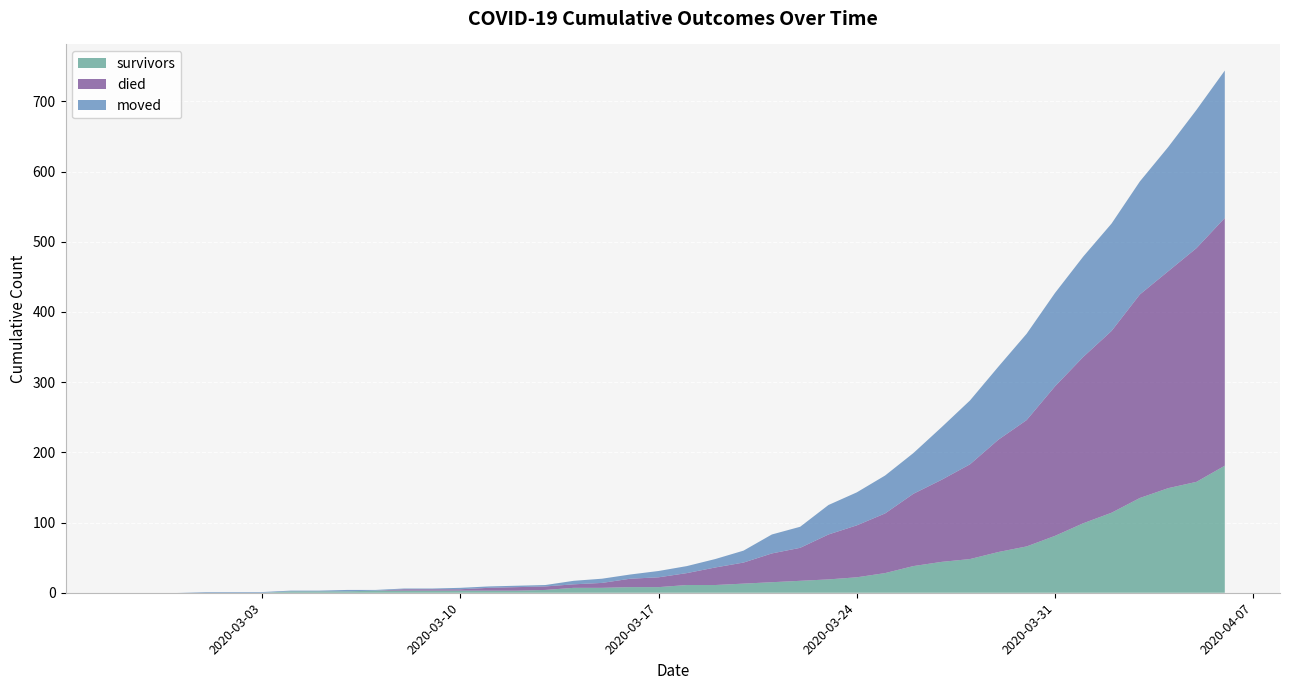

Reading left to right, transcribe all the data shown in this chart.

survivors: 2020-02-27=0	2020-02-28=0	2020-02-29=0	2020-03-01=0	2020-03-02=0	2020-03-03=0	2020-03-04=2	2020-03-05=2	2020-03-06=2	2020-03-07=3	2020-03-08=3	2020-03-09=3	2020-03-10=3	2020-03-11=3	2020-03-12=3	2020-03-13=4	2020-03-14=7	2020-03-15=7	2020-03-16=8	2020-03-17=8	2020-03-18=11	2020-03-19=11	2020-03-20=13	2020-03-21=15	2020-03-22=17	2020-03-23=19	2020-03-24=22	2020-03-25=28	2020-03-26=38	2020-03-27=44	2020-03-28=48	2020-03-29=58	2020-03-30=66	2020-03-31=81	2020-04-01=99	2020-04-02=114	2020-04-03=135	2020-04-04=149	2020-04-05=158	2020-04-06=181
died: 2020-02-27=0	2020-02-28=0	2020-02-29=0	2020-03-01=0	2020-03-02=0	2020-03-03=0	2020-03-04=0	2020-03-05=0	2020-03-06=0	2020-03-07=0	2020-03-08=2	2020-03-09=2	2020-03-10=2	2020-03-11=4	2020-03-12=5	2020-03-13=5	2020-03-14=5	2020-03-15=7	2020-03-16=12	2020-03-17=14	2020-03-18=17	2020-03-19=25	2020-03-20=30	2020-03-21=41	2020-03-22=47	2020-03-23=64	2020-03-24=74	2020-03-25=85	2020-03-26=103	2020-03-27=117	2020-03-28=135	2020-03-29=160	2020-03-30=180	2020-03-31=213	2020-04-01=237	2020-04-02=259	2020-04-03=290	2020-04-04=309	2020-04-05=333	2020-04-06=353
moved: 2020-02-27=0	2020-02-28=0	2020-02-29=0	2020-03-01=1	2020-03-02=1	2020-03-03=1	2020-03-04=1	2020-03-05=1	2020-03-06=2	2020-03-07=1	2020-03-08=1	2020-03-09=1	2020-03-10=2	2020-03-11=2	2020-03-12=2	2020-03-13=2	2020-03-14=5	2020-03-15=6	2020-03-16=6	2020-03-17=9	2020-03-18=10	2020-03-19=12	2020-03-20=17	2020-03-21=27	2020-03-22=30	2020-03-23=42	2020-03-24=47	2020-03-25=54	2020-03-26=58	2020-03-27=75	2020-03-28=91	2020-03-29=104	2020-03-30=123	2020-03-31=133	2020-04-01=143	2020-04-02=153	2020-04-03=161	2020-04-04=177	2020-04-05=197	2020-04-06=210